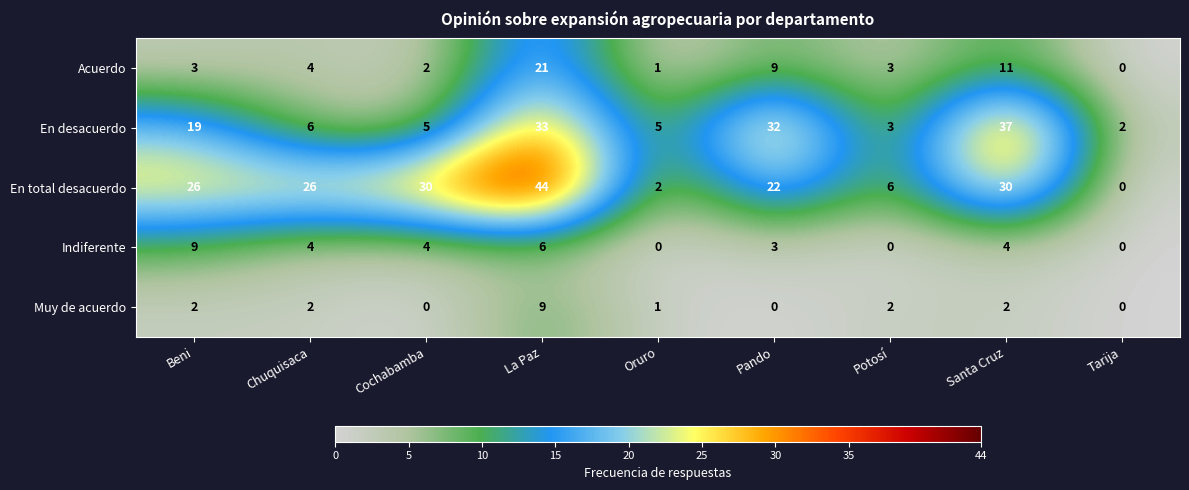

Which series has the largest total across all categories?

En total desacuerdo